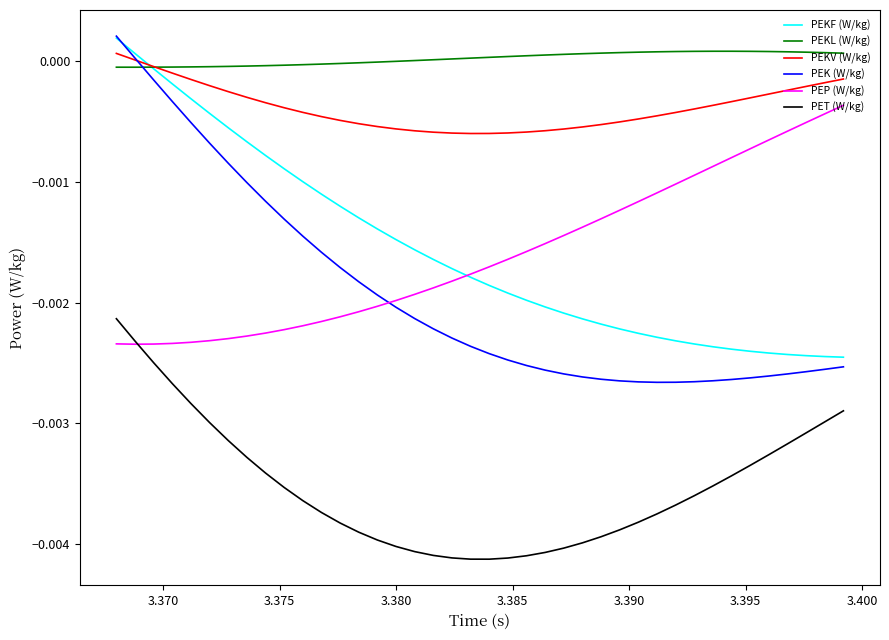

How many distinct data groups are displayed?

6